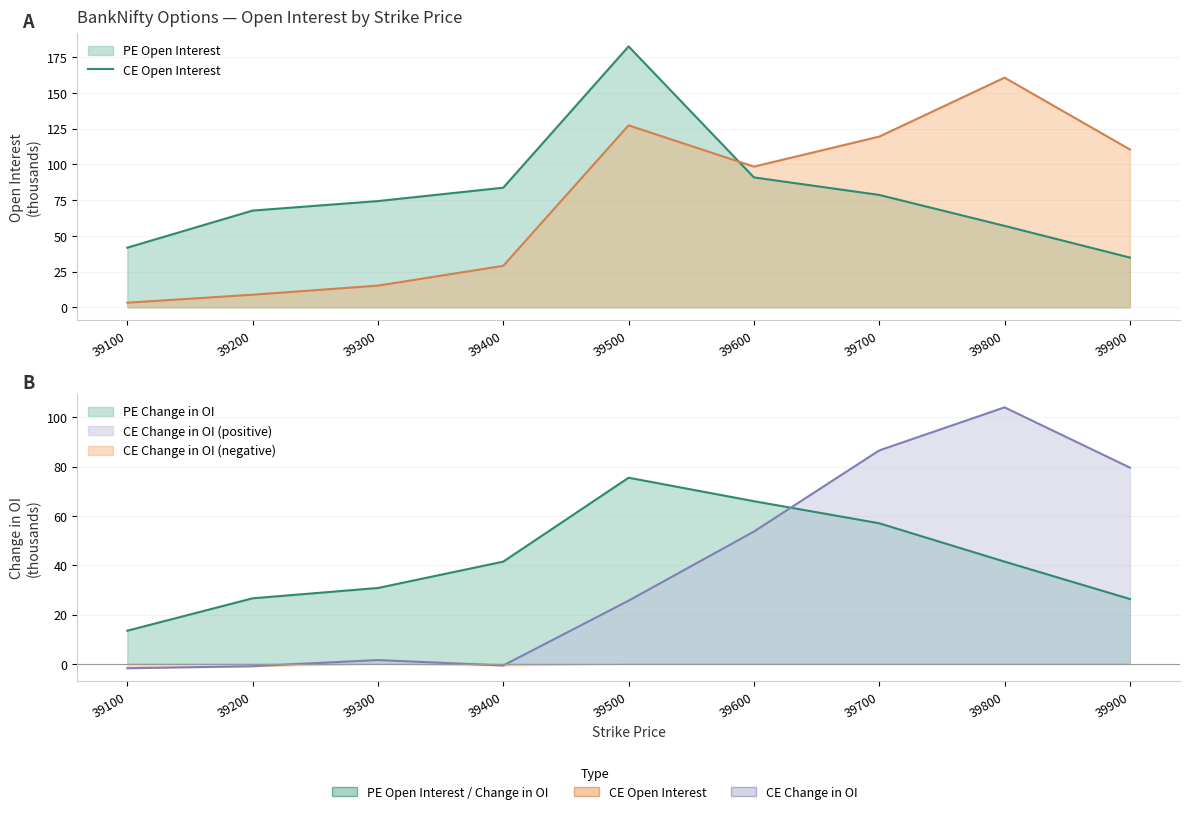

Reading left to right, transcribe all the data shown in this chart.

PE Open Interest: 41.7	67.6	74.3	83.6	182.5	90.8	78.6	56.9	34.8
CE Open Interest: 3.2	8.8	15.1	29.0	127.3	98.4	119.4	160.6	110.4
PE Change in OI: 13.5	26.6	30.8	41.5	75.5	66.0	57.0	41.5	26.3
CE Change in OI: -1.8	-1.0	1.5	-0.7	25.6	53.7	86.6	104.1	79.6